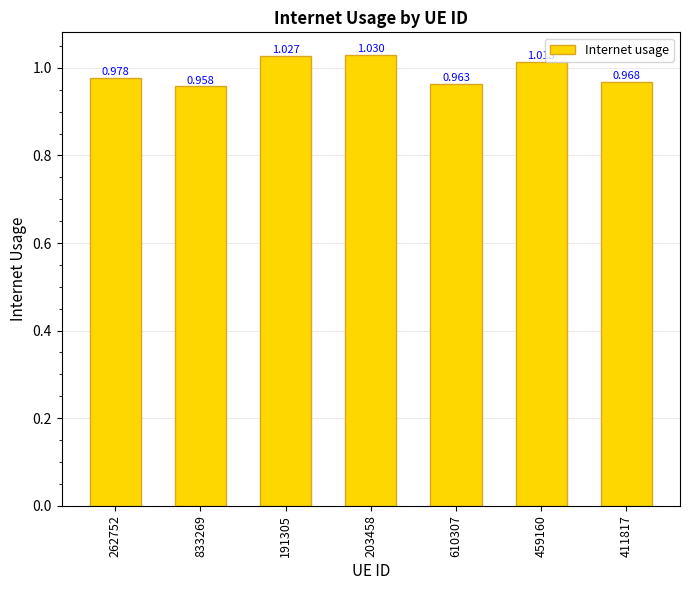

Rank the categories by value from lowest to highest.

833269, 610307, 411817, 262752, 459160, 191305, 203458